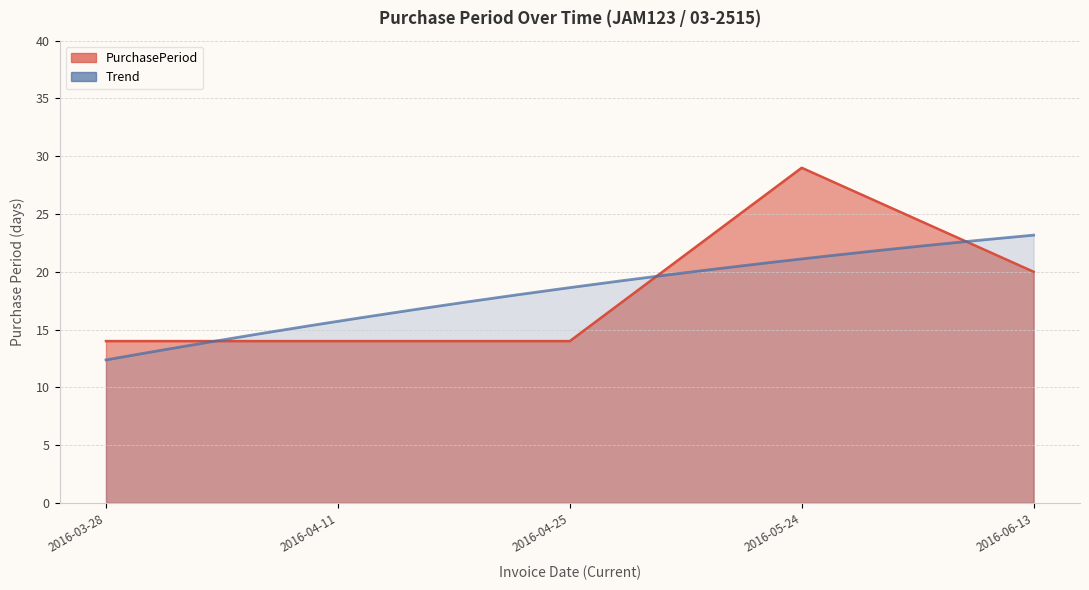

Reading left to right, extract all data points from this chart.

14	14	14	29	20